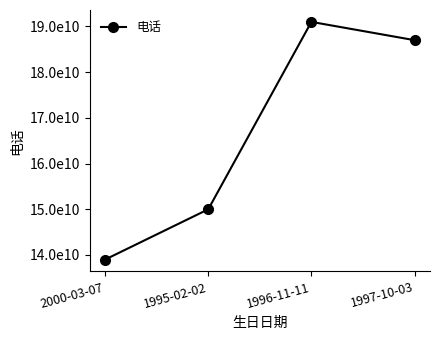

True or false: the data shows 15000000000 at 1995-02-02.

True